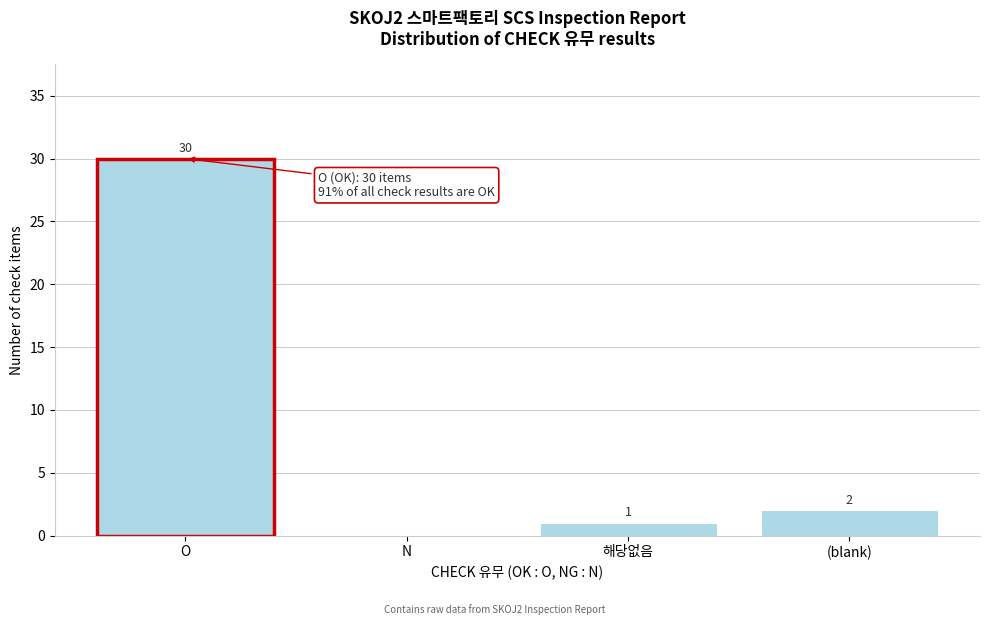

Reading right to left, extract all data points from this chart.

(blank)=2	해당없음=1	N=0	O=30